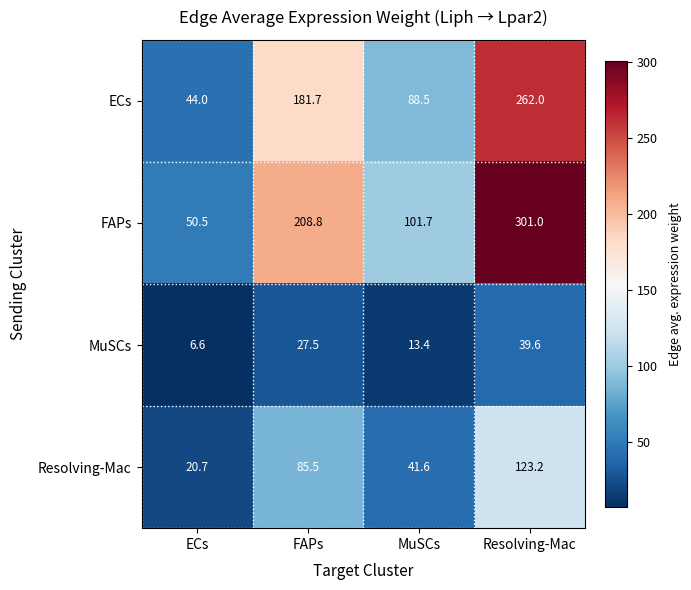

How many series are shown in this chart?

4